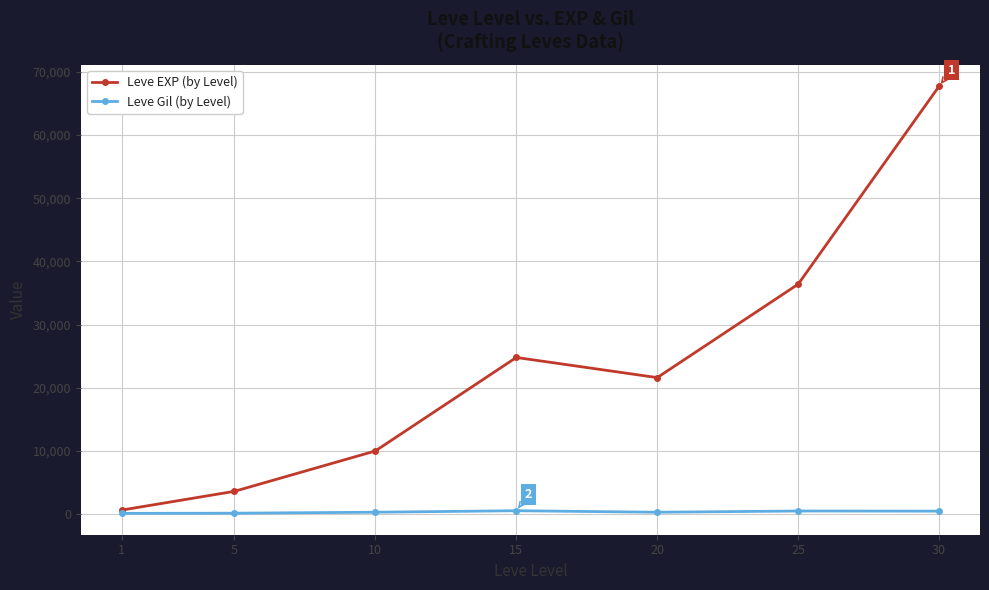

The Leve EXP (by Level) series shows 39176 at 15. True or false?

False